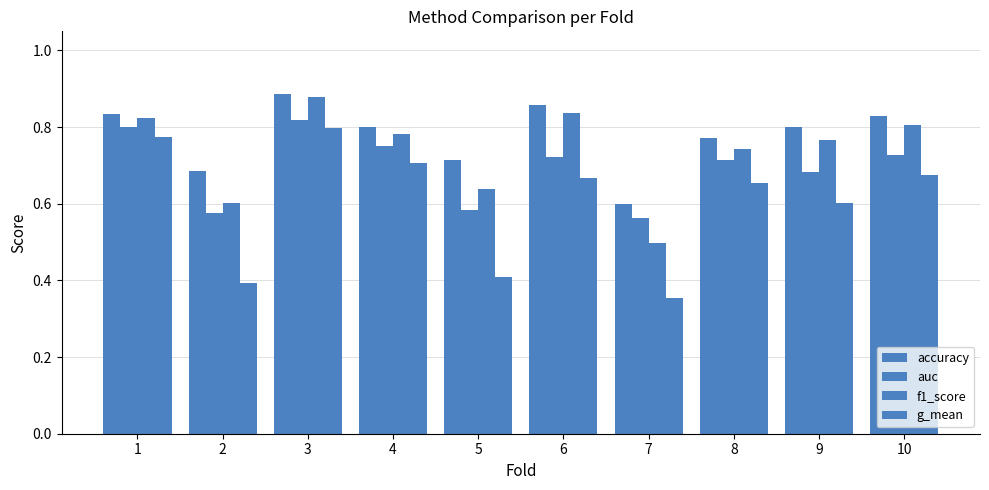

Reading left to right, what are all the values shown in this chart?

accuracy: 0.8	0.7	0.9	0.8	0.7	0.9	0.6	0.8	0.8	0.8
auc: 0.8	0.6	0.8	0.8	0.6	0.7	0.6	0.7	0.7	0.7
f1_score: 0.8	0.6	0.9	0.8	0.6	0.8	0.5	0.7	0.8	0.8
g_mean: 0.8	0.4	0.8	0.7	0.4	0.7	0.4	0.7	0.6	0.7